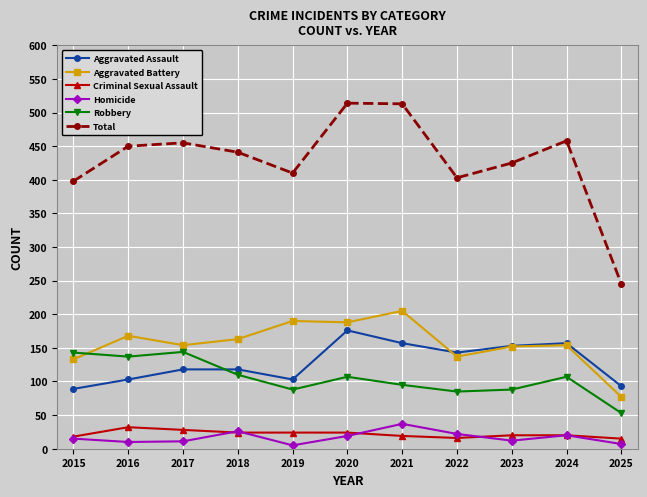

Is the value of Aggravated Battery at 2025 greater than the value of Robbery at 2018?

No